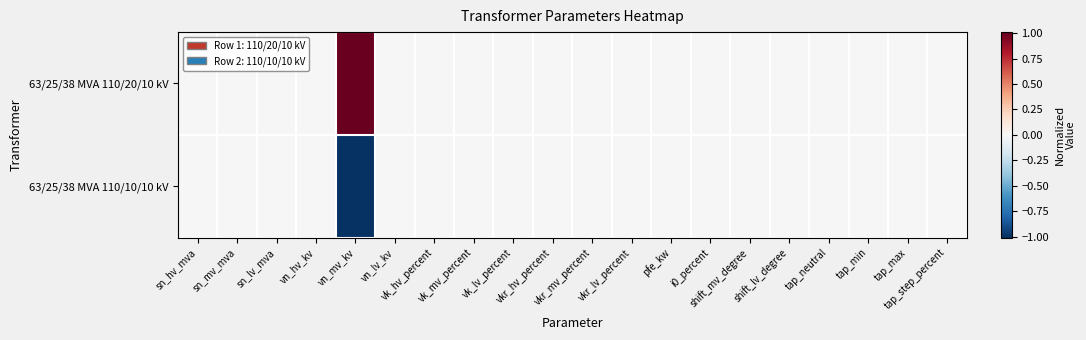

List the series in order of their peak value, highest first.

63/25/38 MVA 110/20/10 kV, 63/25/38 MVA 110/10/10 kV